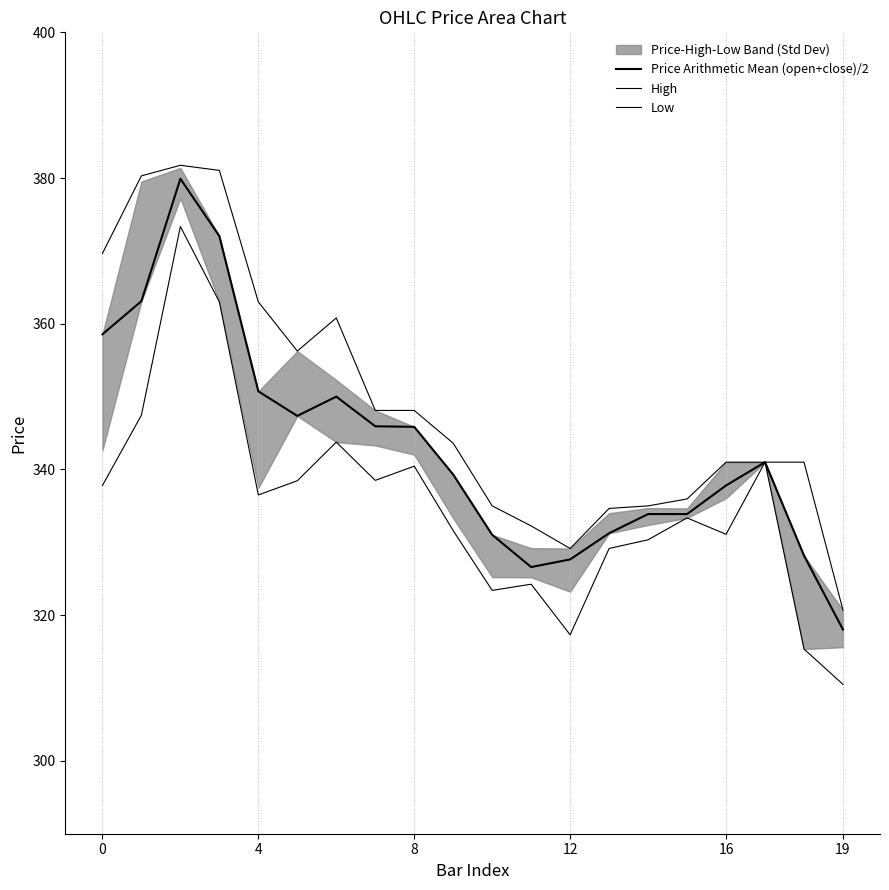

Is it true that Low equals 186.7 at 4?

False